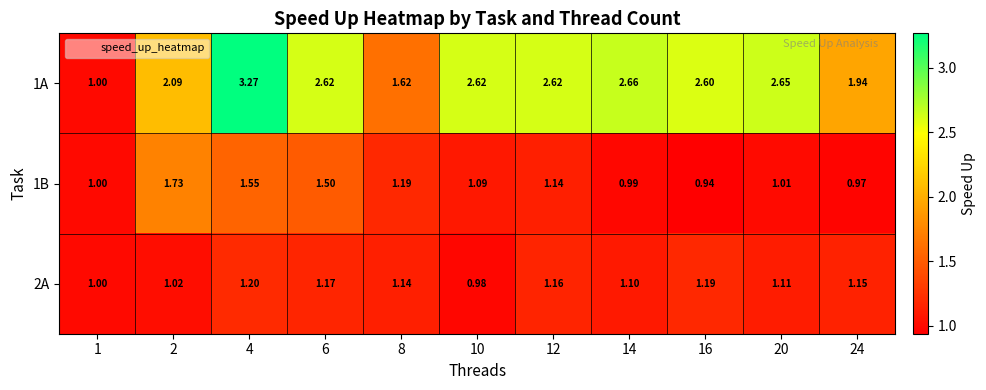

Is the value of 2A at 10 greater than the value of 1A at 14?

No